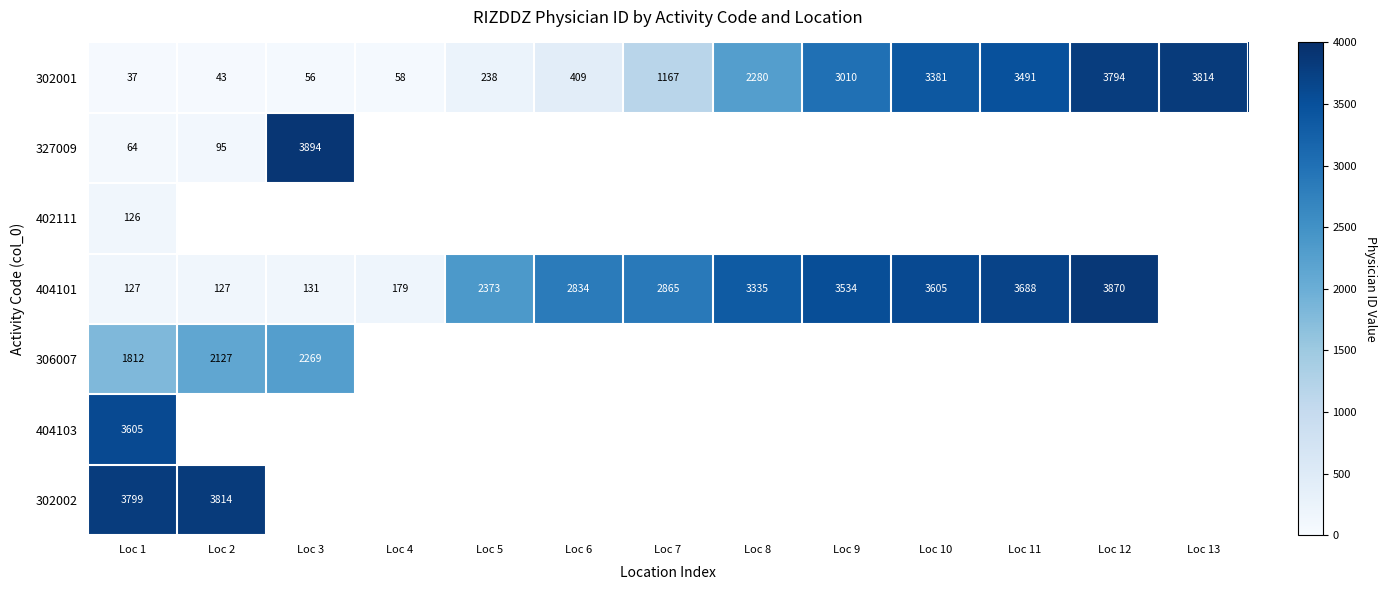

True or false: 302001 has a value of 2478 at Loc 12.

False